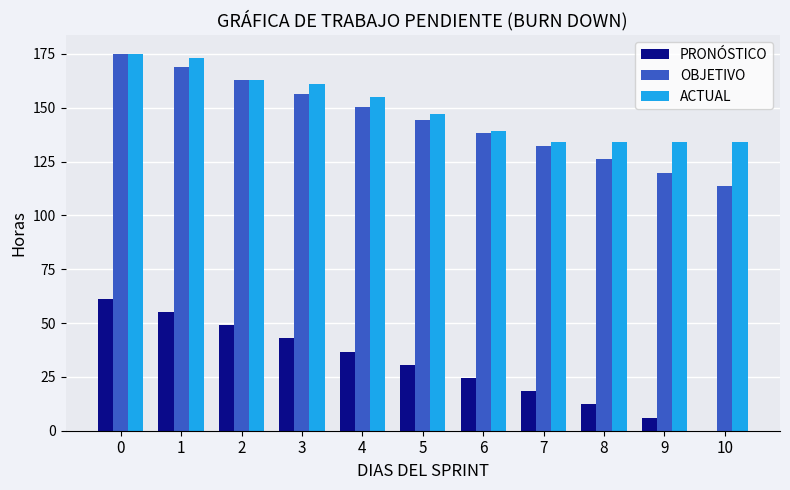

What is the sum of all OBJETIVO values?

1588.1